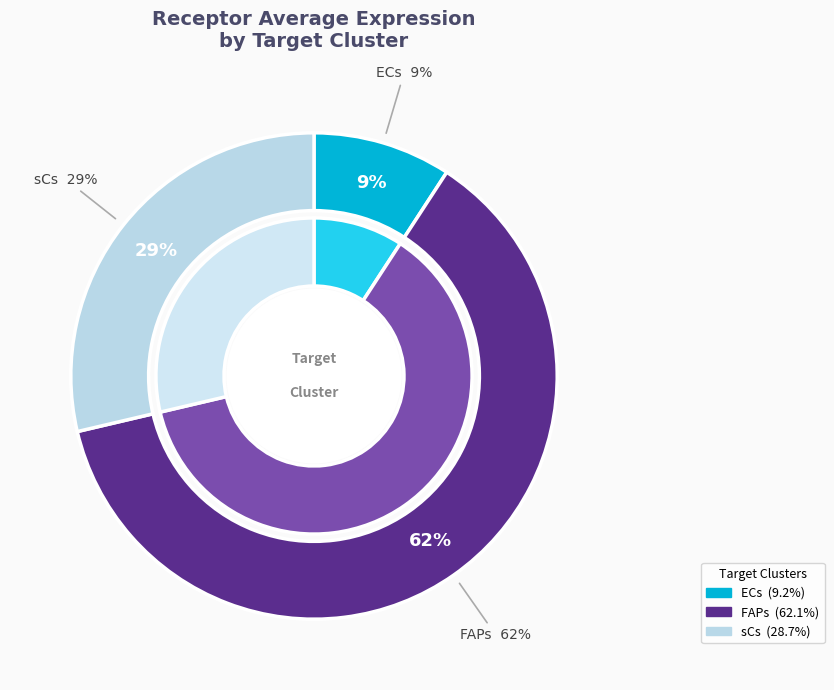

Does sCs represent more than half of the total?

No